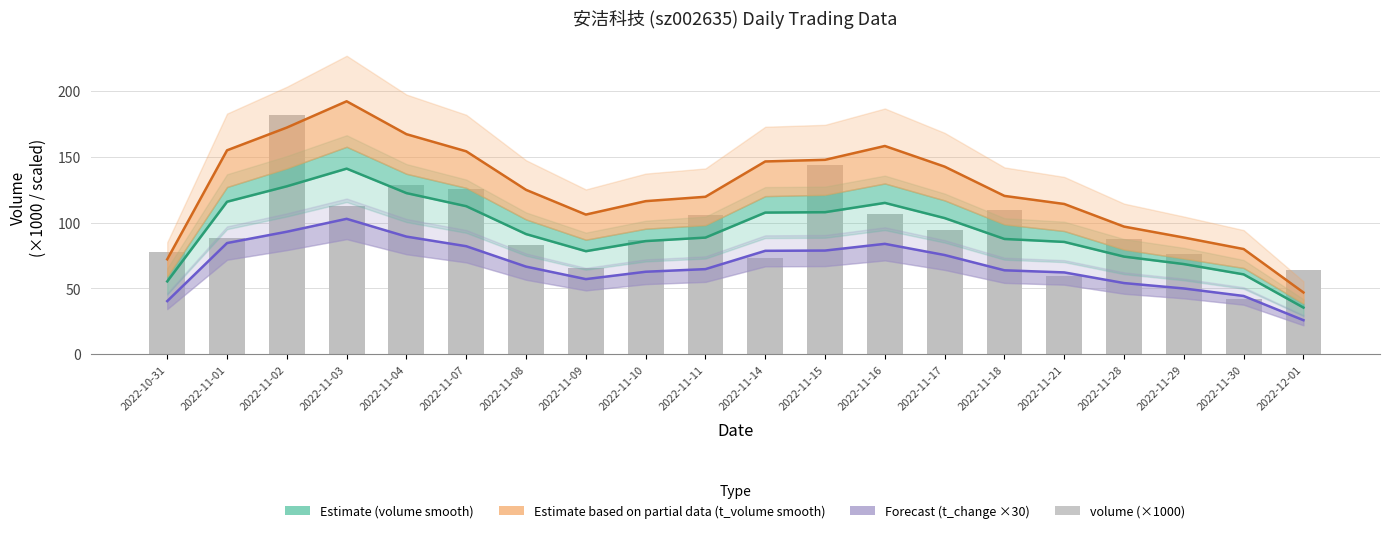

What are all the series names shown in the legend?

Estimate (volume smooth), Estimate based on partial data (t_volume smooth), Forecast (t_change ×30), volume (×1000)